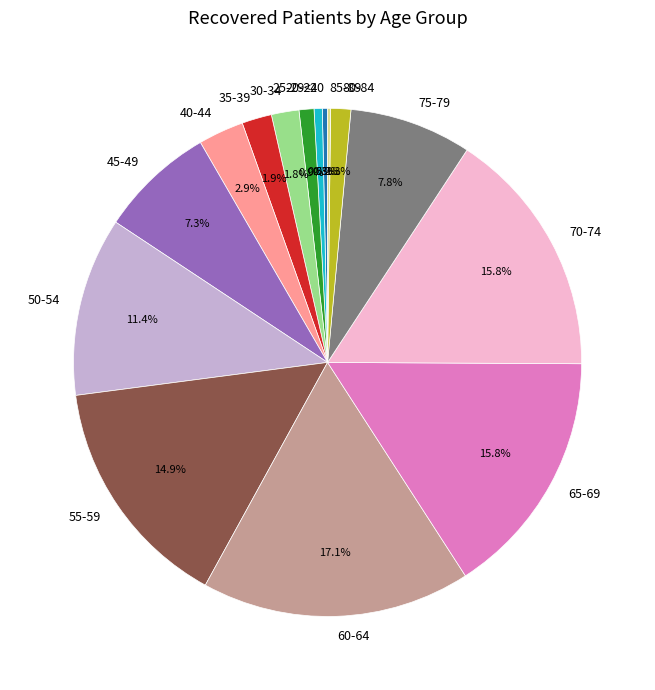

What percentage is the 50-54 slice, to the nearest percent?

11%